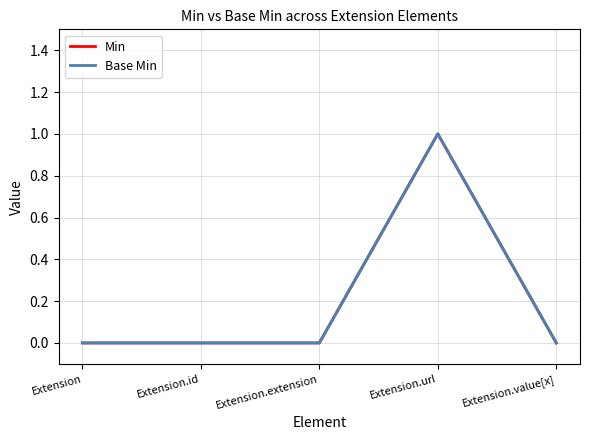

Reading left to right, list all the values displayed in this chart.

Min: Extension=0	Extension.id=0	Extension.extension=0	Extension.url=1	Extension.value[x]=0
Base Min: Extension=0	Extension.id=0	Extension.extension=0	Extension.url=1	Extension.value[x]=0